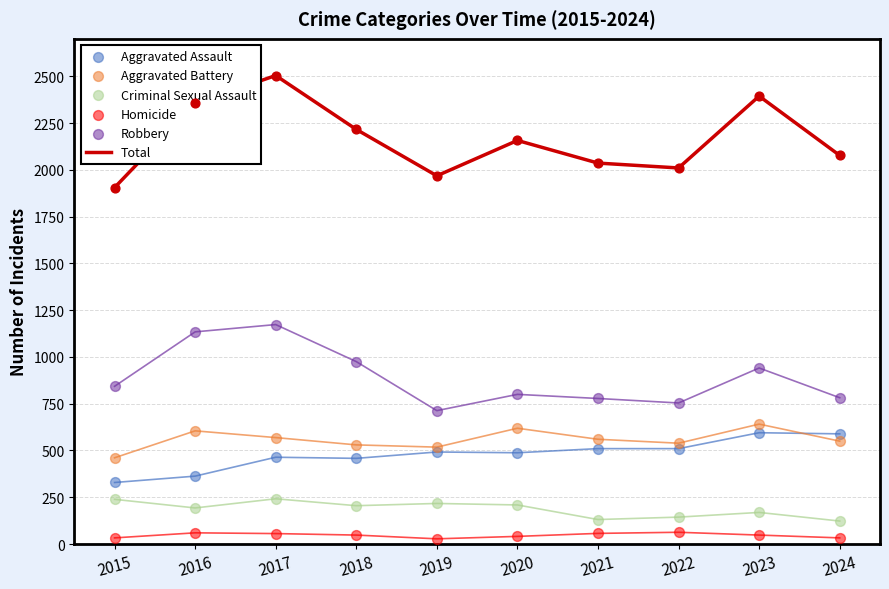

At which category is the sum across all series the highest?

2017